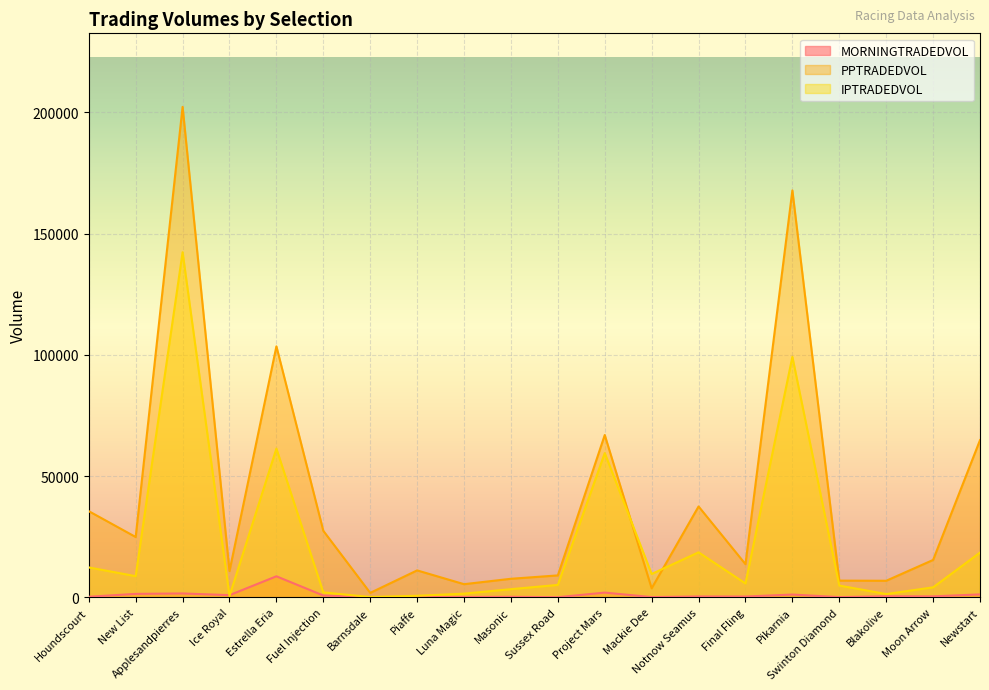

How many data points in IPTRADEDVOL are above 5689?

10